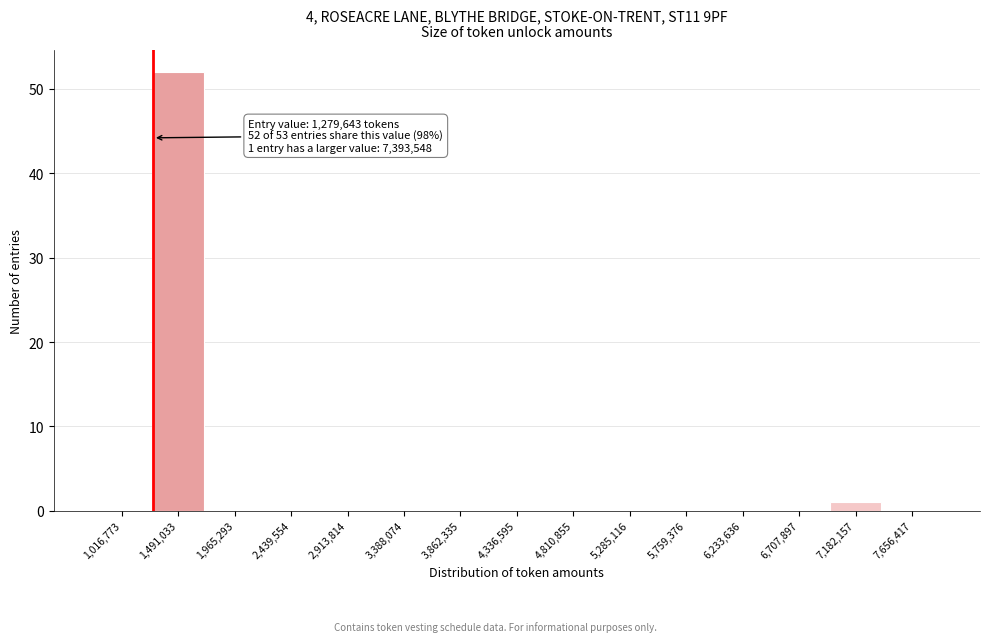

Which range on the x-axis has the tallest bar?

1250000 to 1750000